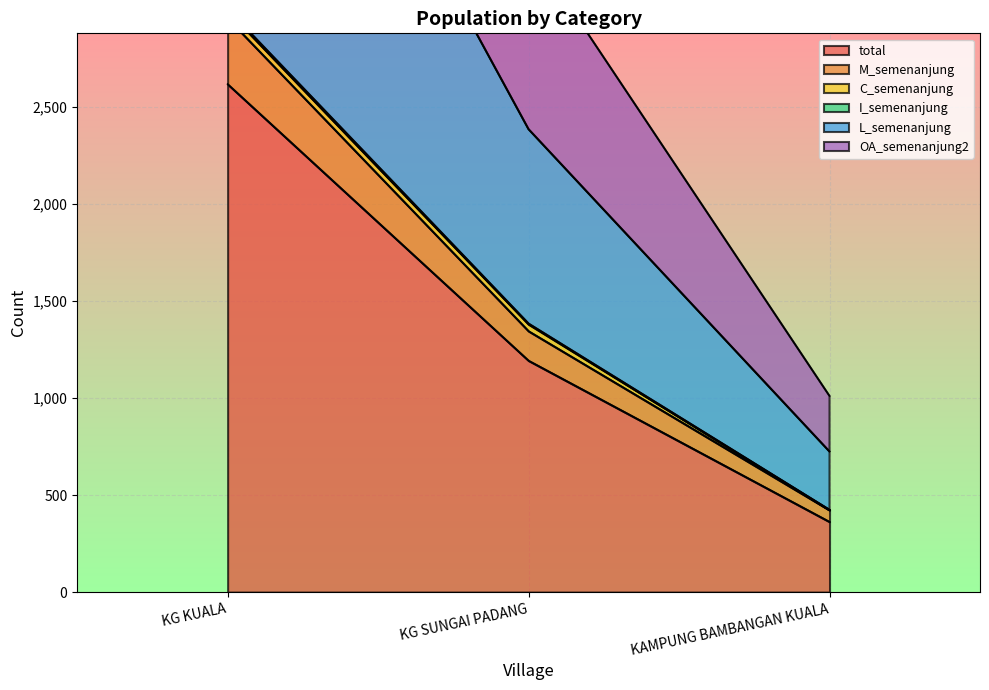

At which label is total closest to 1489?

KG SUNGAI PADANG